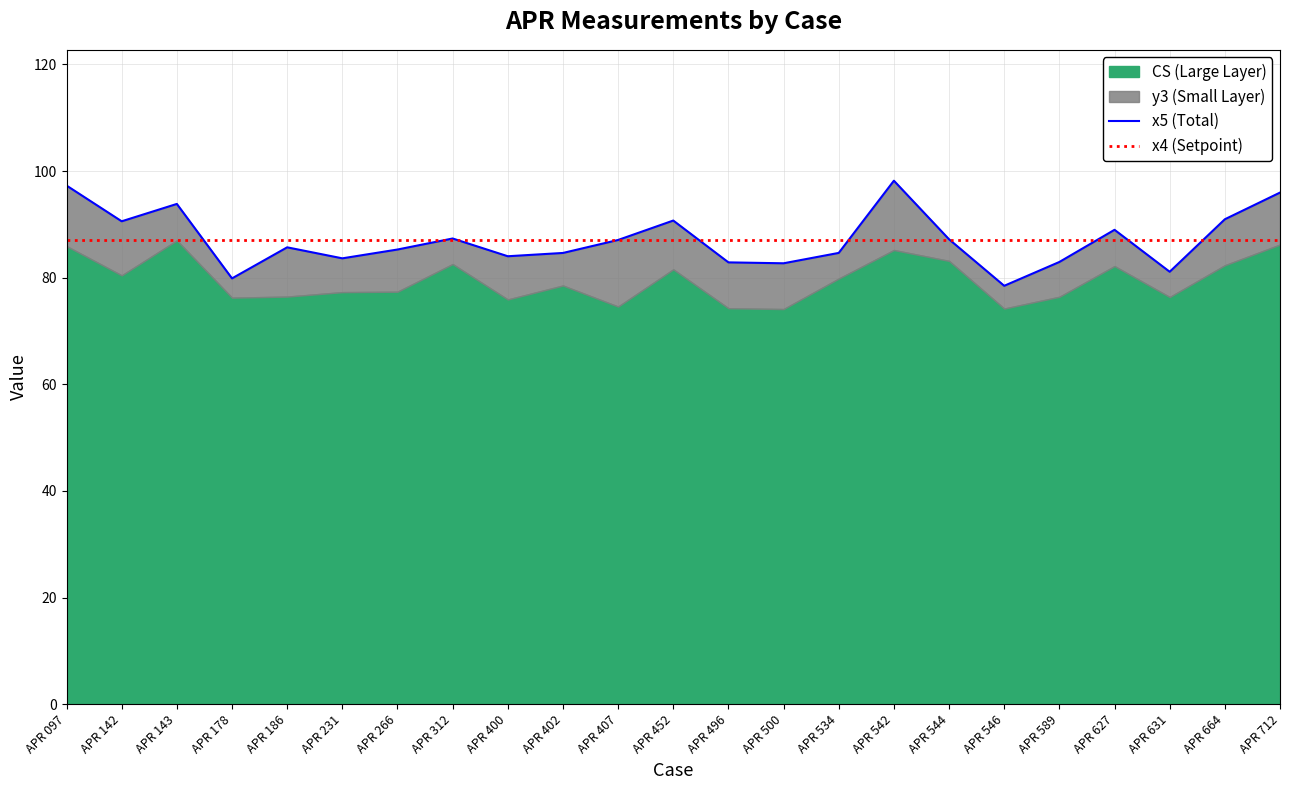

What is the value of the x4 (Setpoint) point at the 22nd from the left?

87.1